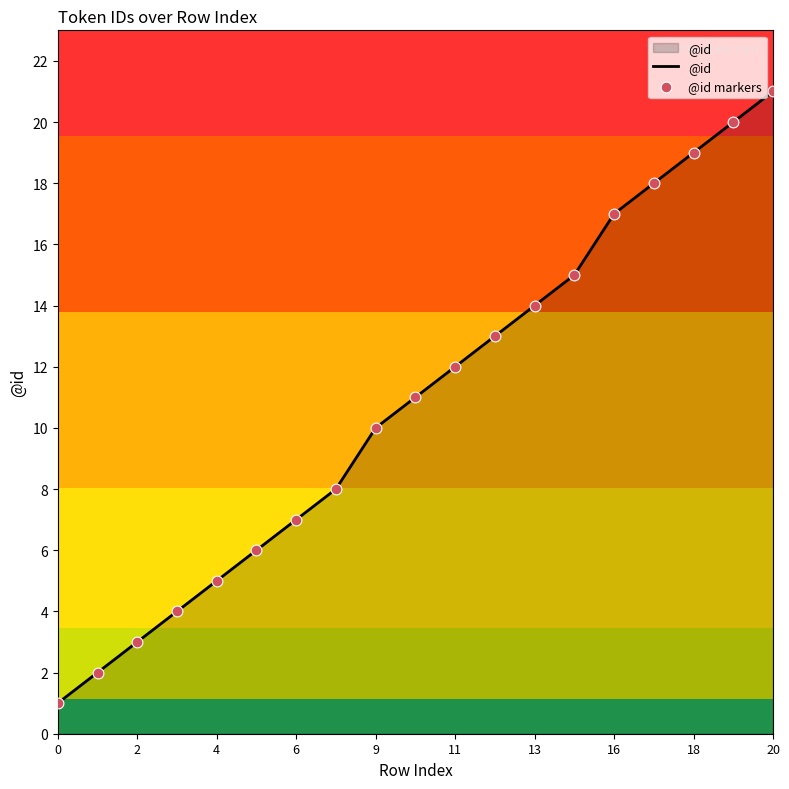

What is the greatest value displayed?

21